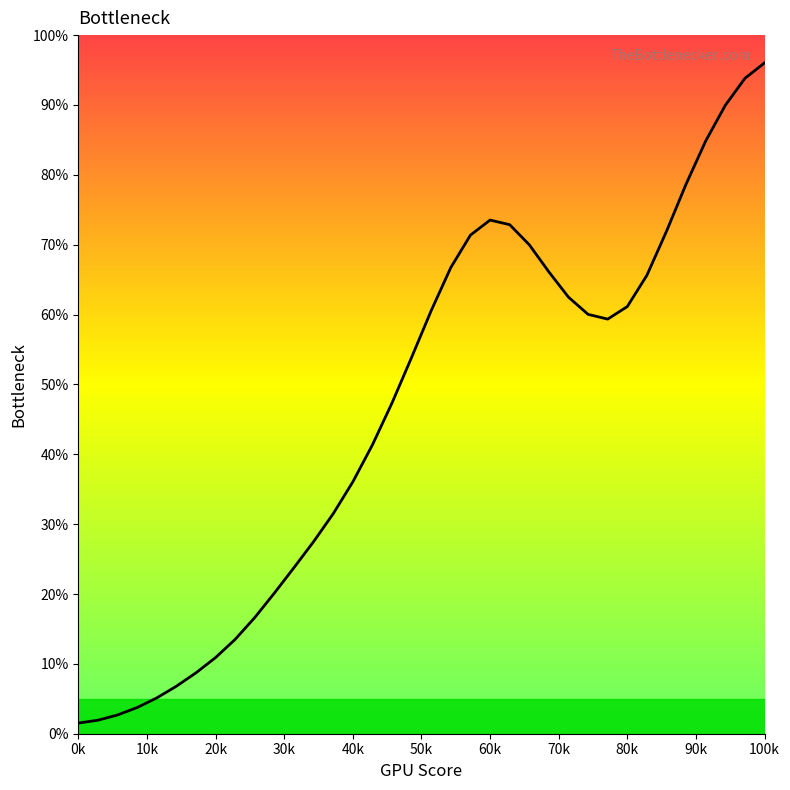

What is the difference between the maximum and minimum values?

94.5